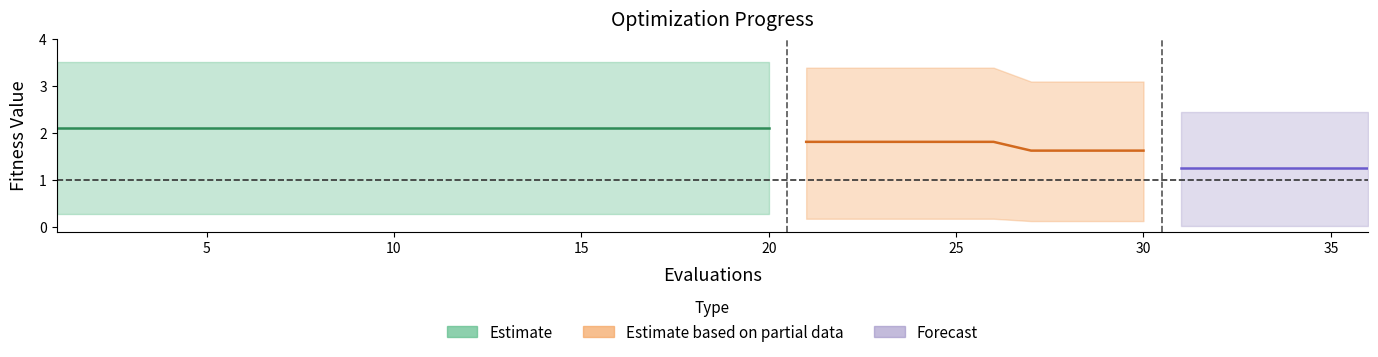

What is the highest value of the mean series?

2.1